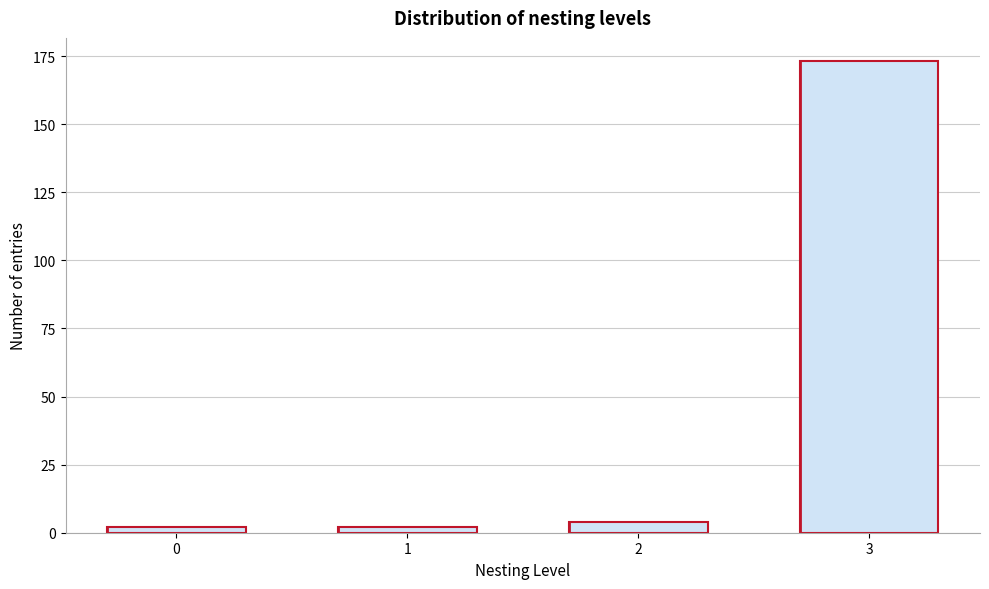

Reading left to right, extract all data points from this chart.

0=2	1=2	2=4	3=173